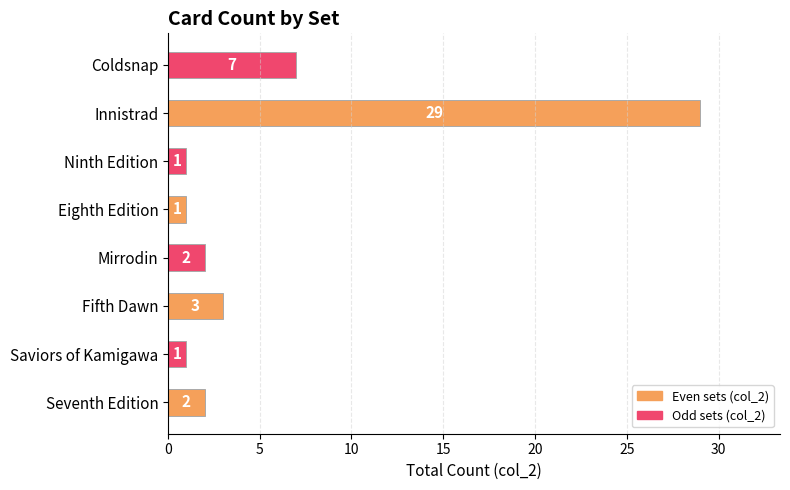

What is the ratio of the value at Ninth Edition to the value at Fifth Dawn?

0.3